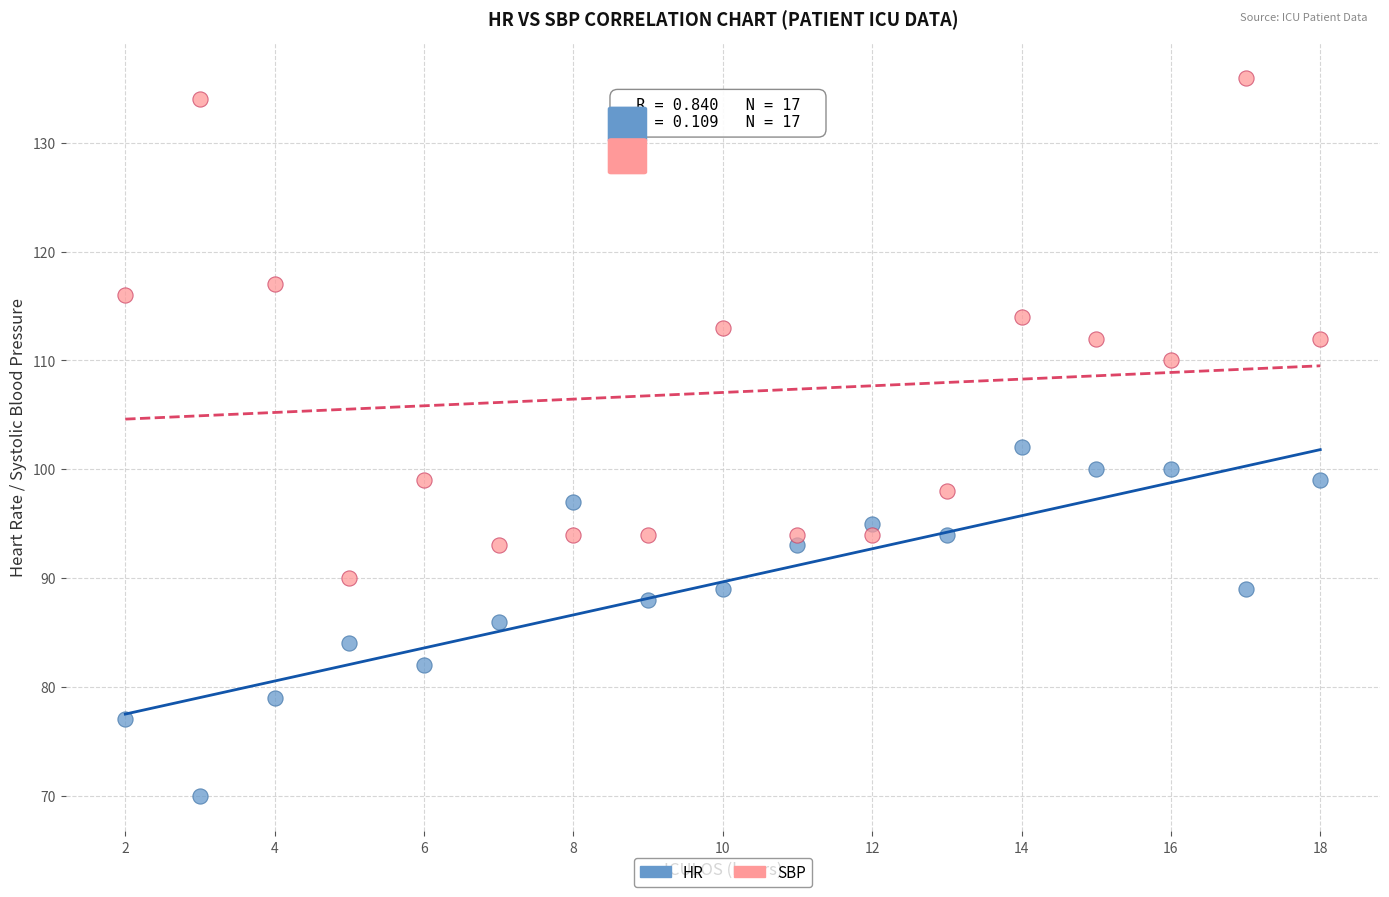

Which series reaches the minimum Y coordinate?

HR